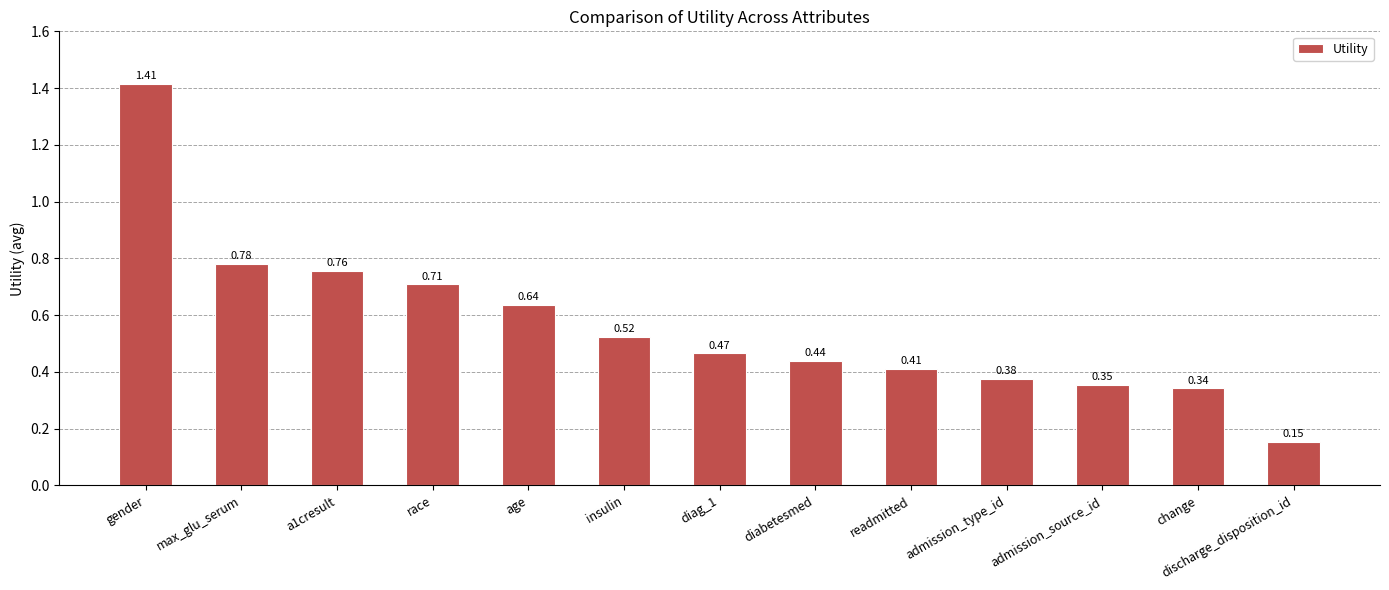

At which label is the value closest to 0?

discharge_disposition_id